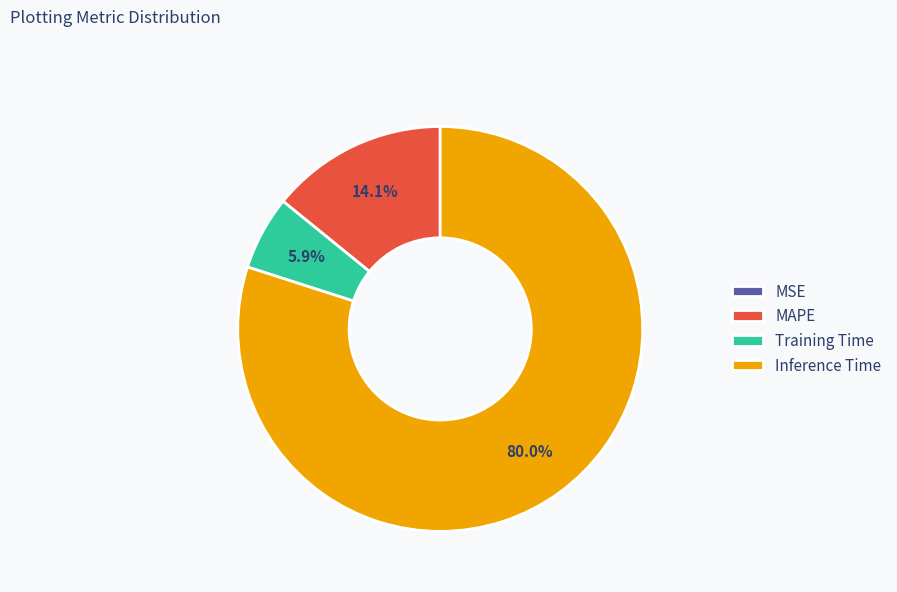

What percentage is the MAPE slice, to the nearest percent?

14%